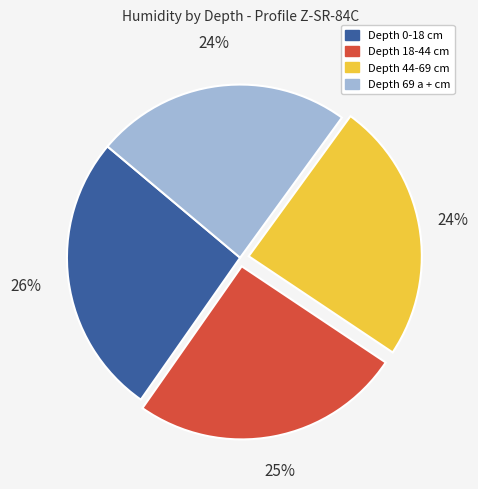

How many slices are in this pie chart?

4